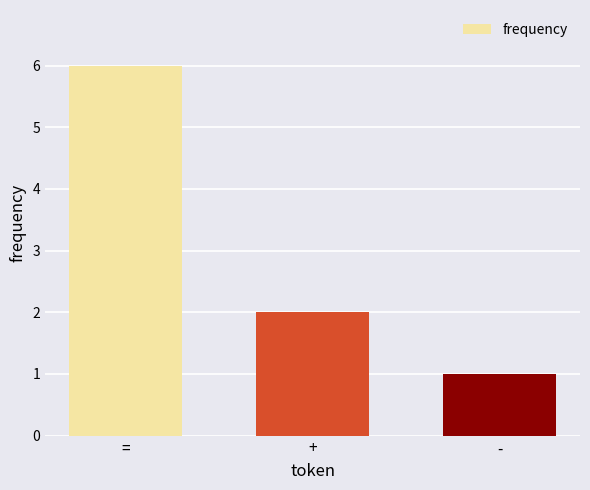

What is the smallest value displayed?

1